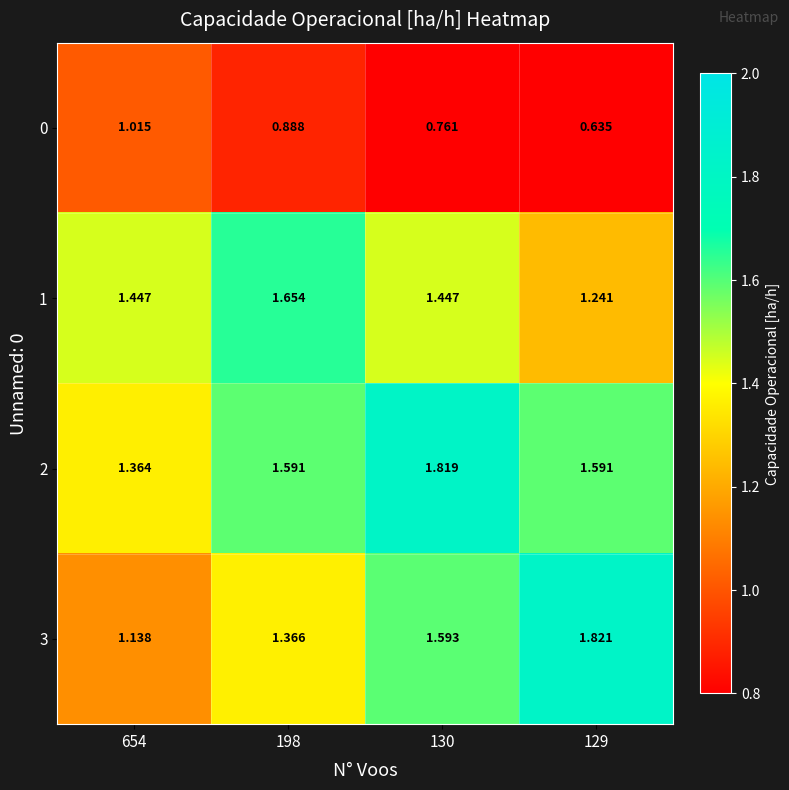

Which series has the largest range (max minus min)?

3